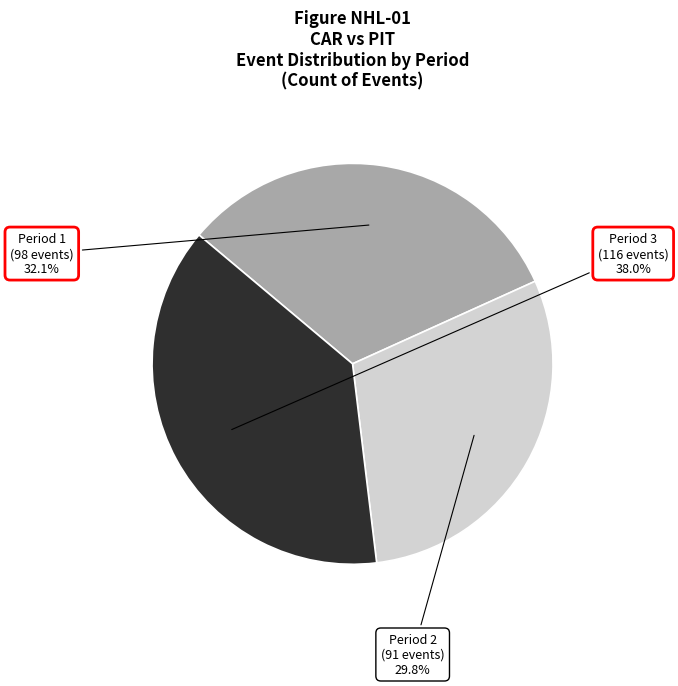

Is there a majority slice in this chart?

No